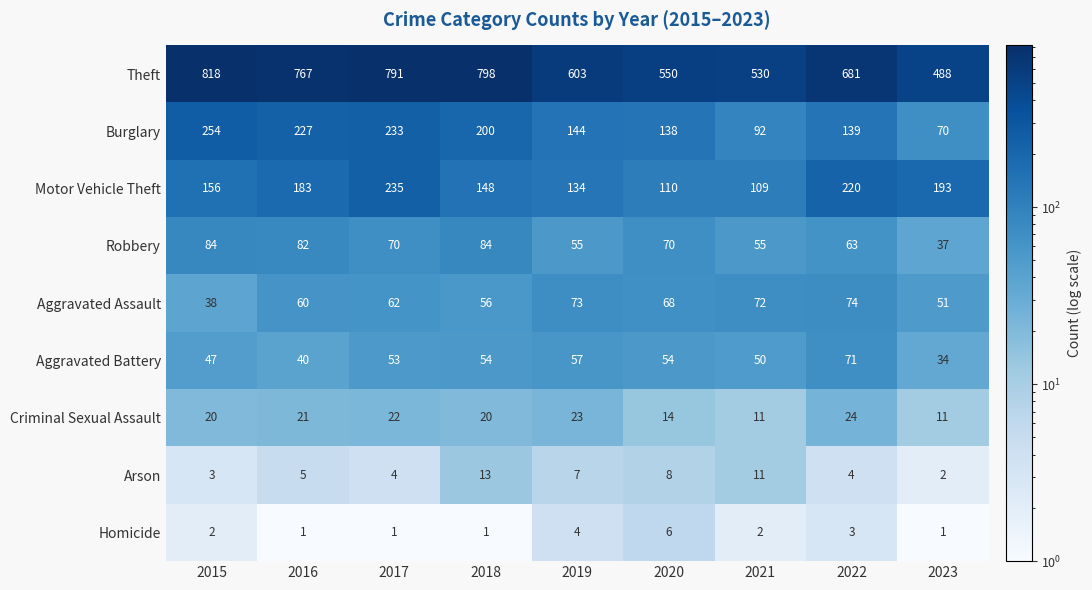

What is the average value of the Burglary series?

166